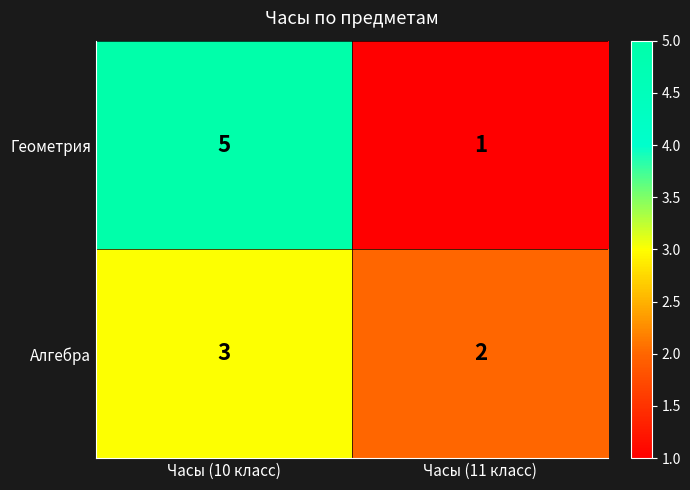

What is the average value of the Геометрия series?

3